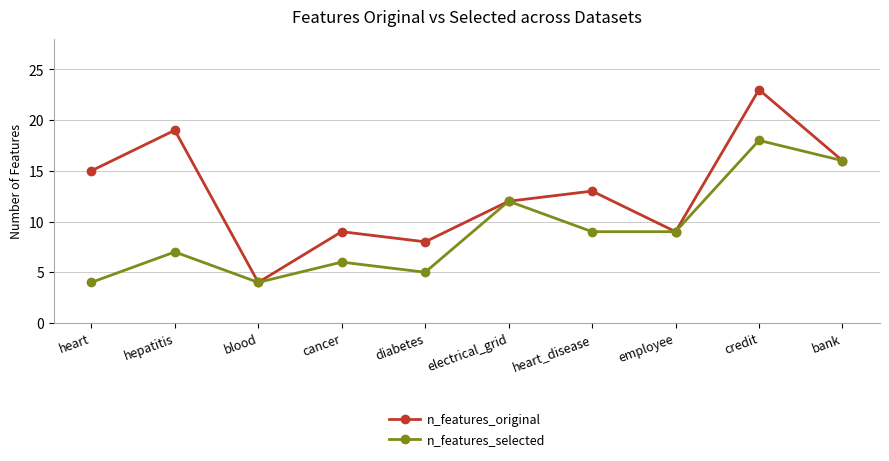

What is the difference between the n_features_selected values at heart_disease and cancer?

3